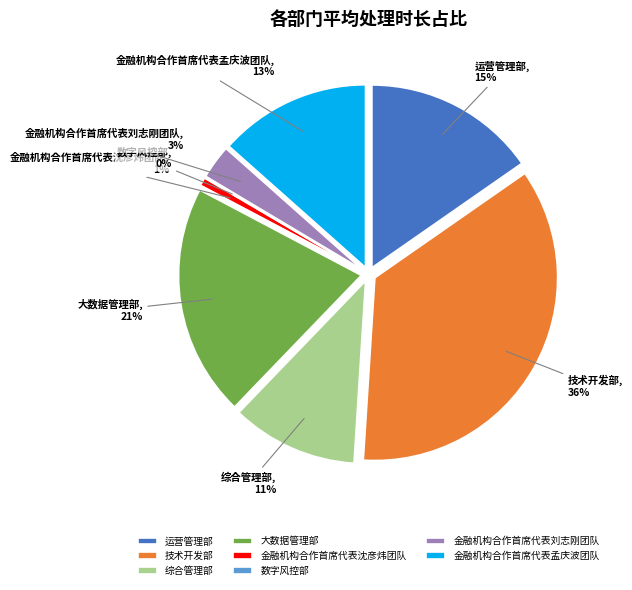

Does 金融机构合作首席代表沈彦炜团队 represent more than half of the total?

No